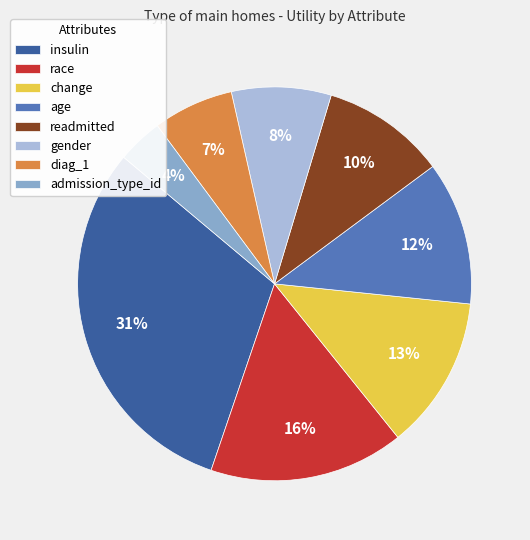

Is it true that readmitted is 10% of the pie?

True